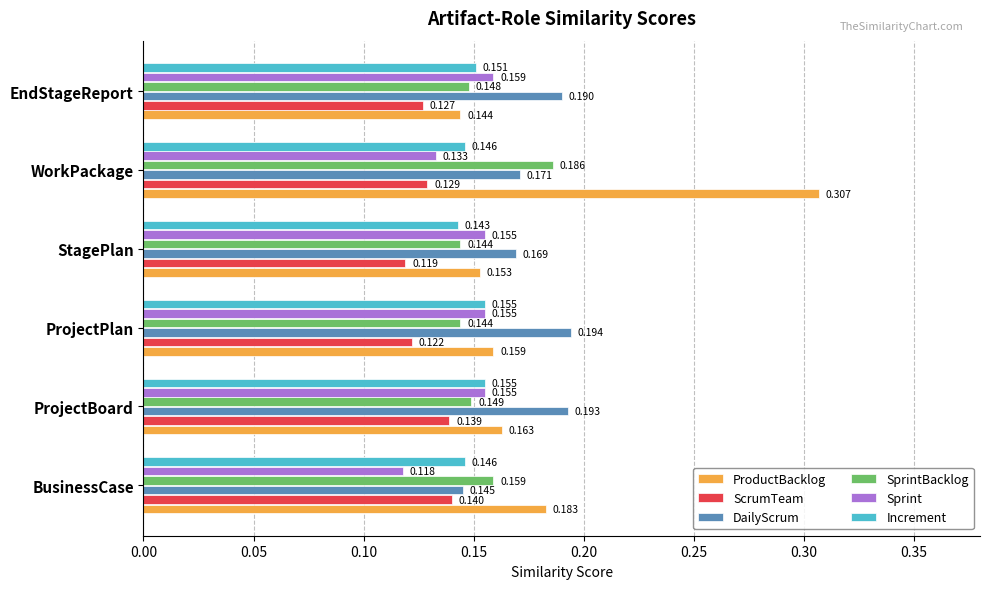

Which category has the highest value in the ProductBacklog series?

WorkPackage